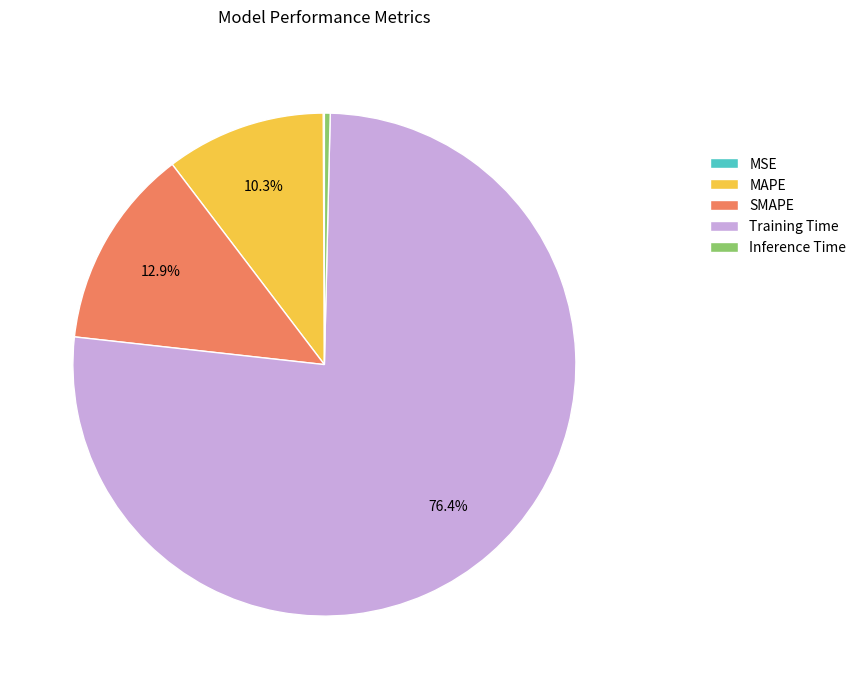

Which slice represents more than half of the pie?

Training Time